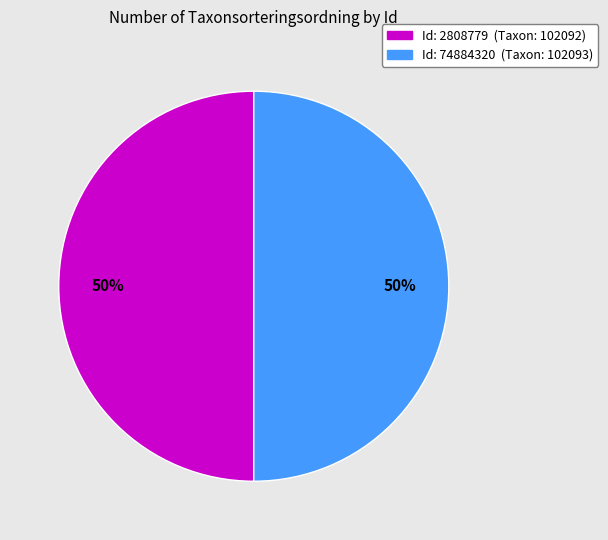

To the nearest percent, what is the average slice percentage?

50%